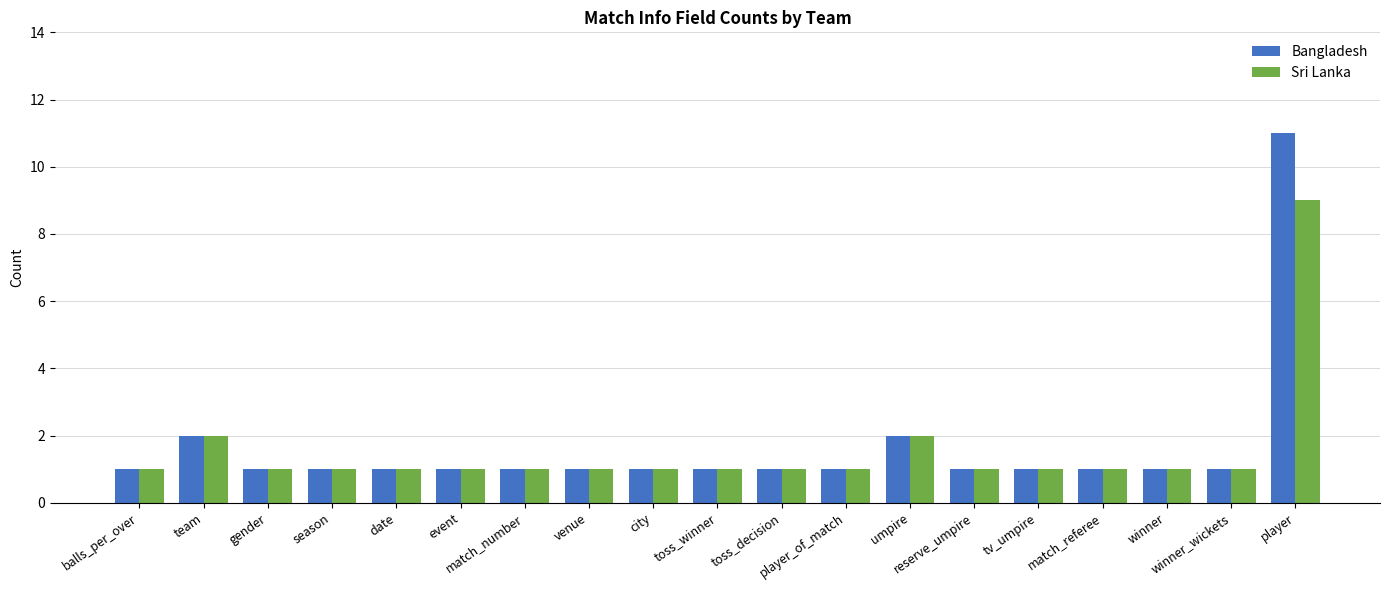

Rank the series by their maximum value, from lowest to highest.

Sri Lanka, Bangladesh